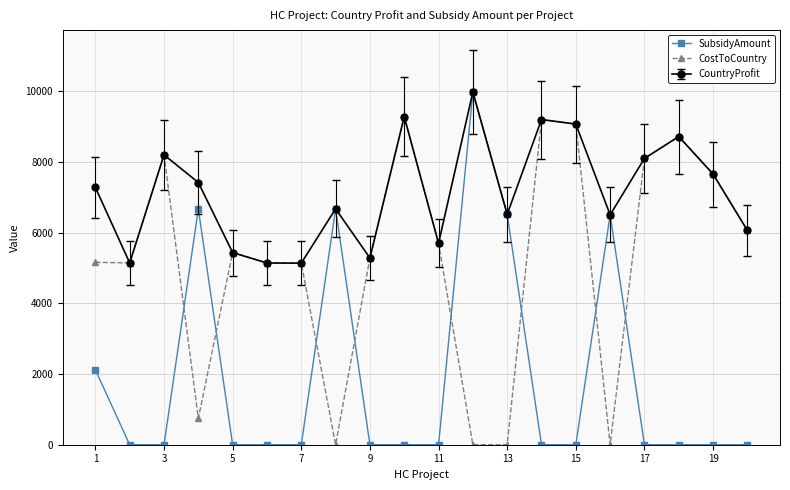

Which series has the largest total across all categories?

CountryProfit